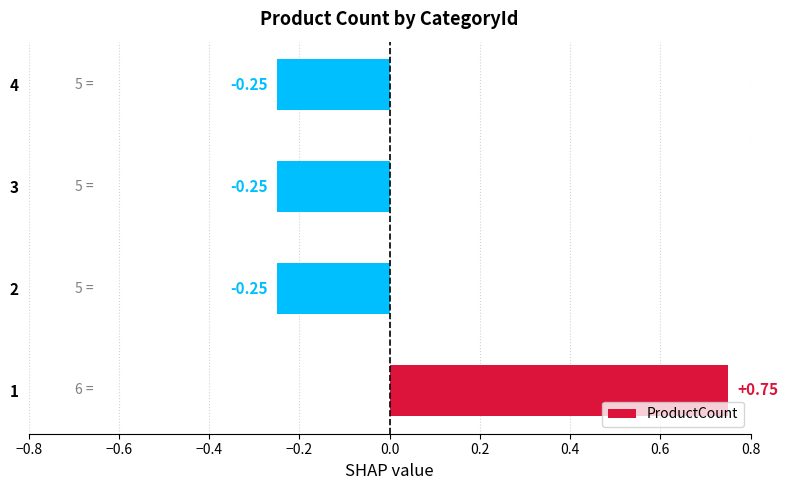

What is the difference between the values at 1 and 4?

1.0